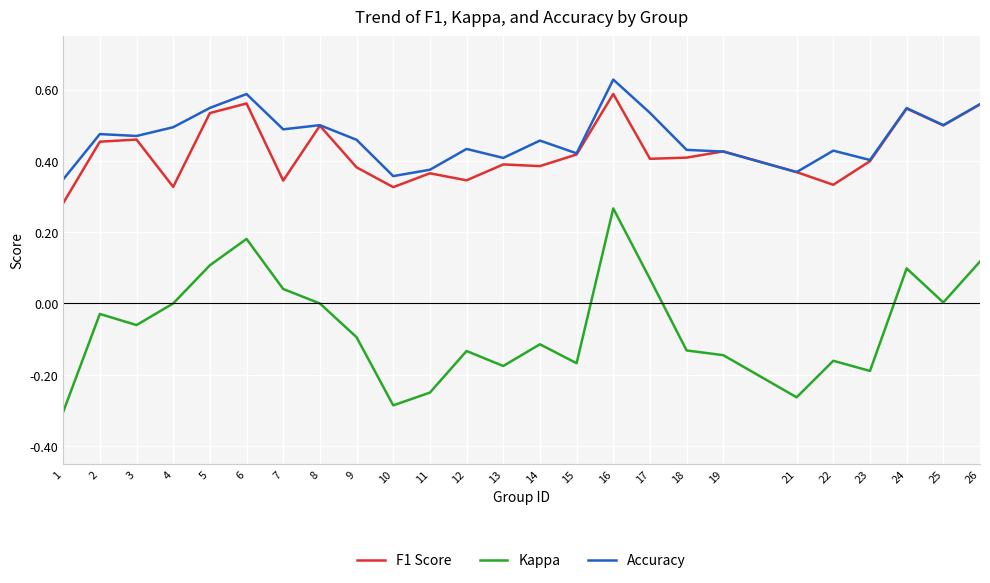

True or false: Accuracy has more than 0 interior local peaks.

True